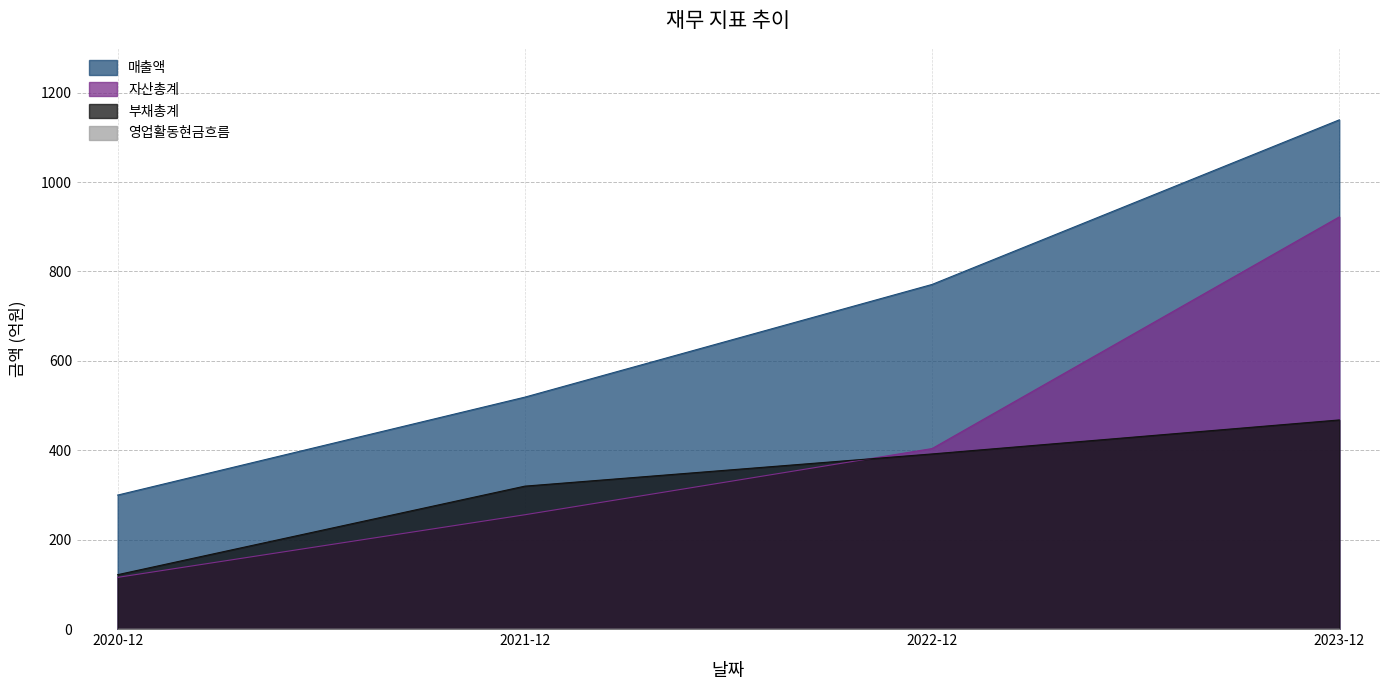

Rank the series at 2023-12 from lowest to highest value.

부채총계, 자산총계, 매출액